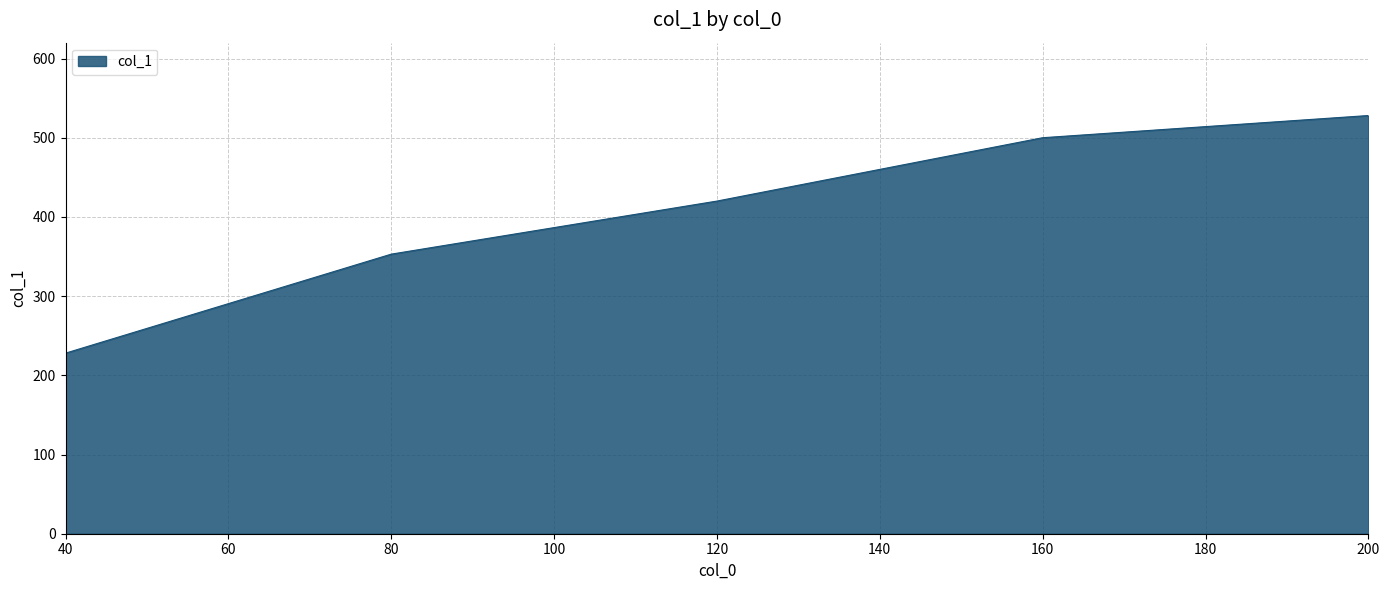

At which label is the value closest to 378?

80